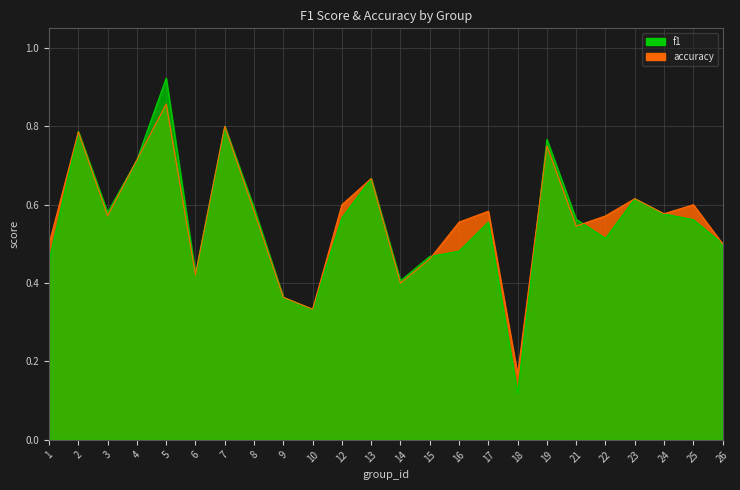

What is the difference between the second highest and second lowest values in the accuracy series?

0.5